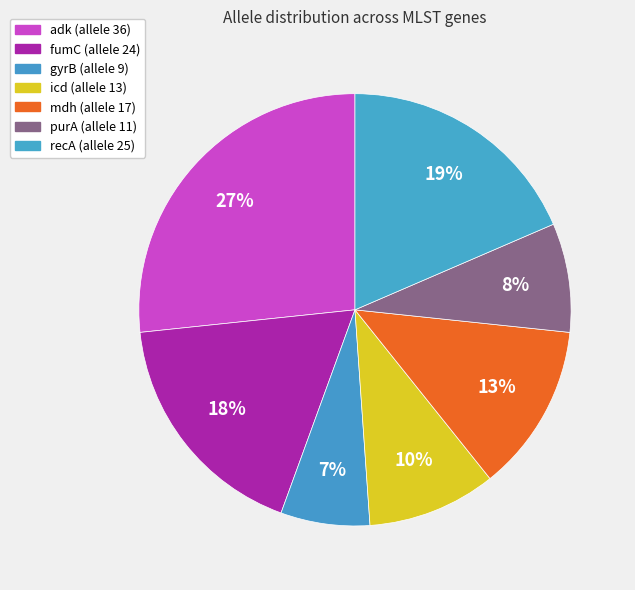

Count the number of slices in the pie.

7